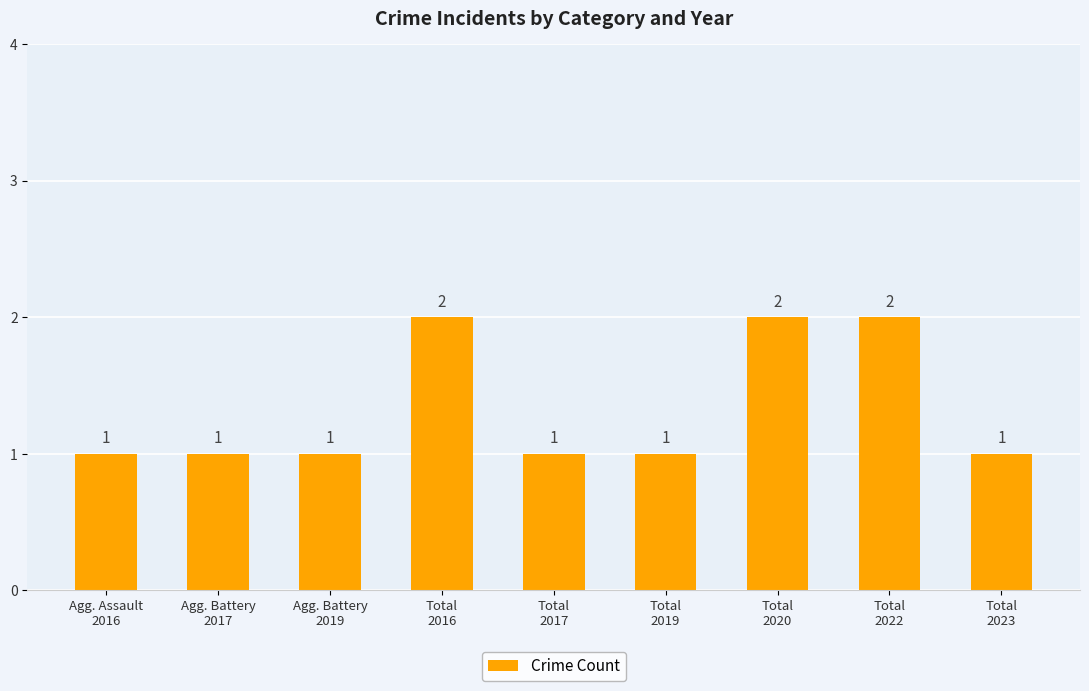

What is the ratio of the value at Agg. Battery
2017 to the value at Total
2023?

1.0